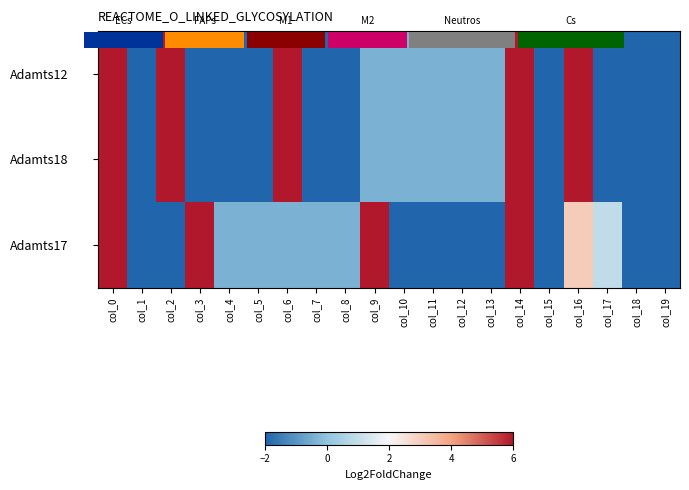

True or false: Adamts17 has a value of 6.0 at col_14.

True